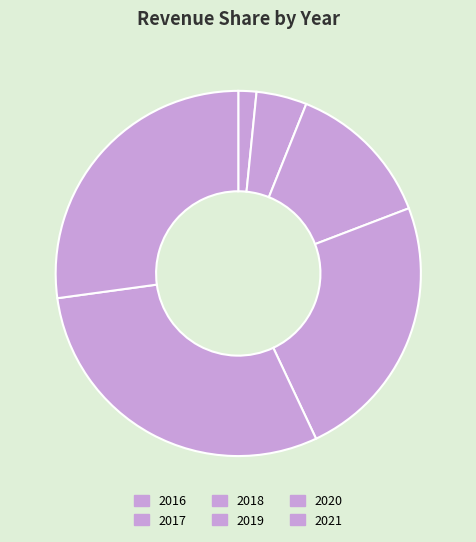

What percentage is the 2019 slice, to the nearest percent?

24%